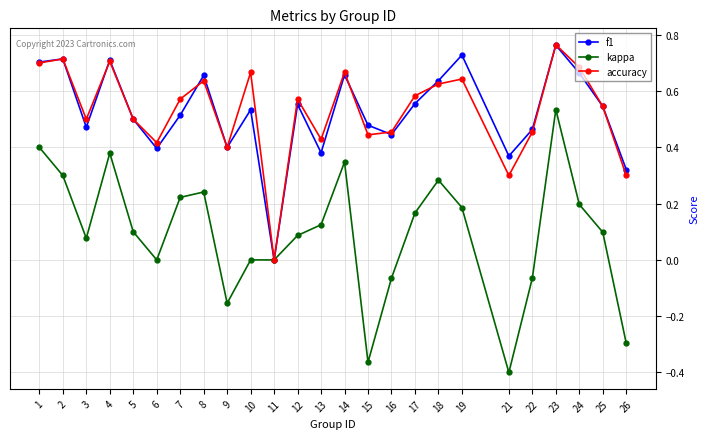

Which label corresponds to the smallest value in the chart?

21